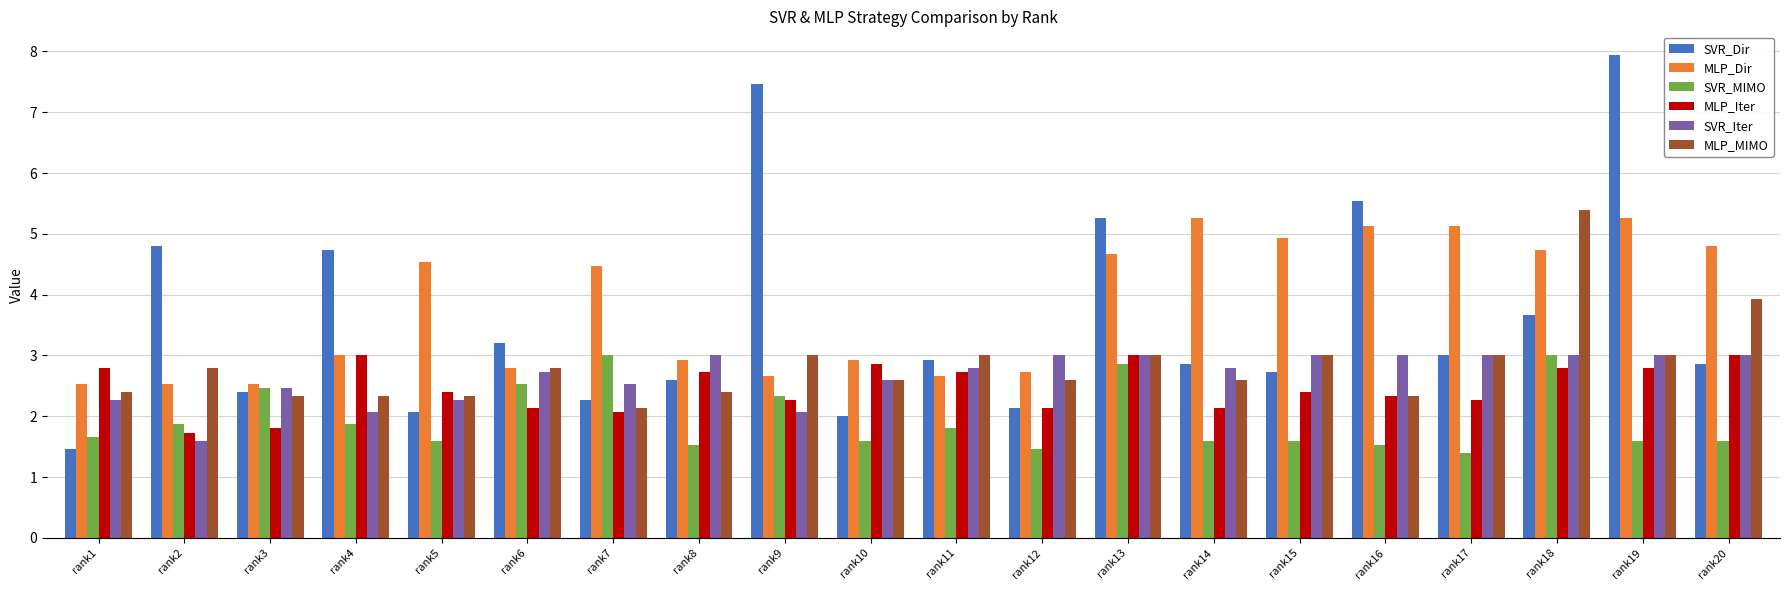

At which label does SVR_Dir first exceed 2?

rank2